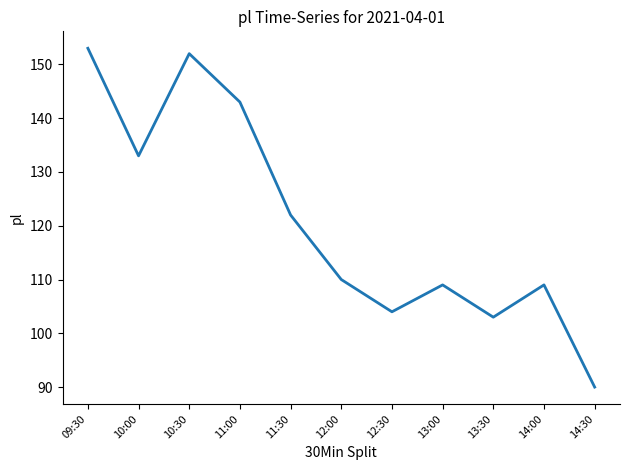

Reading left to right, list all the values displayed in this chart.

153	133	152	143	122	110	104	109	103	109	90